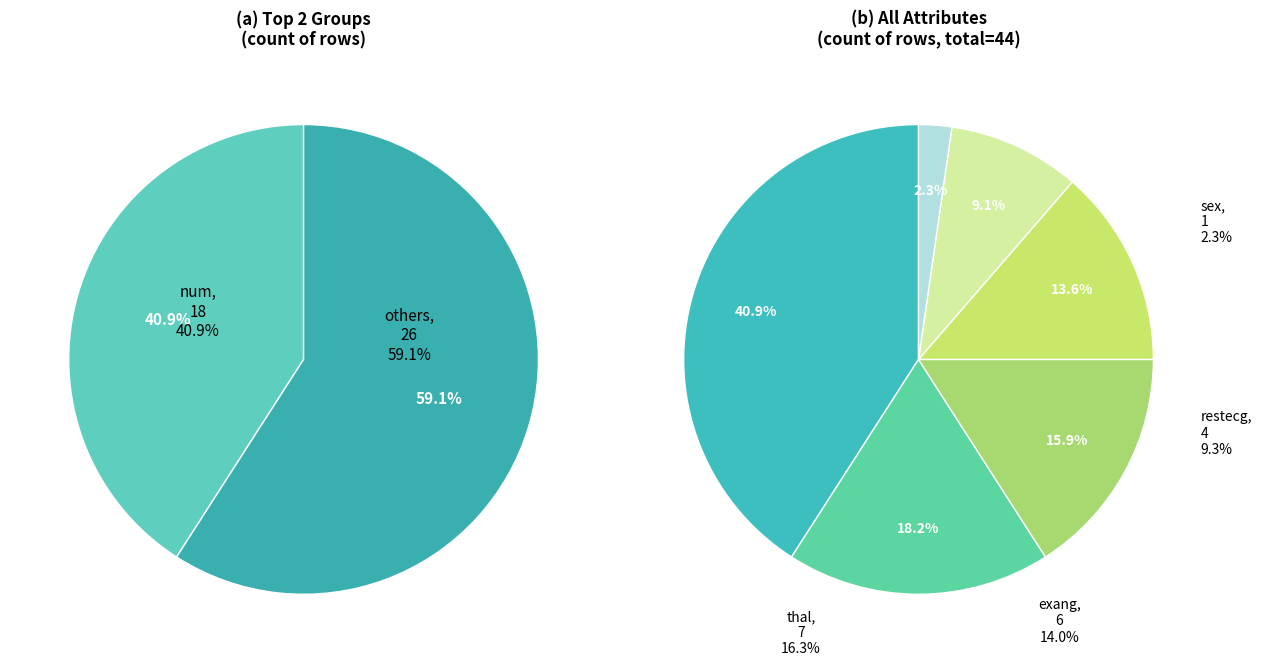

What is the smallest slice in the pie chart?

sex